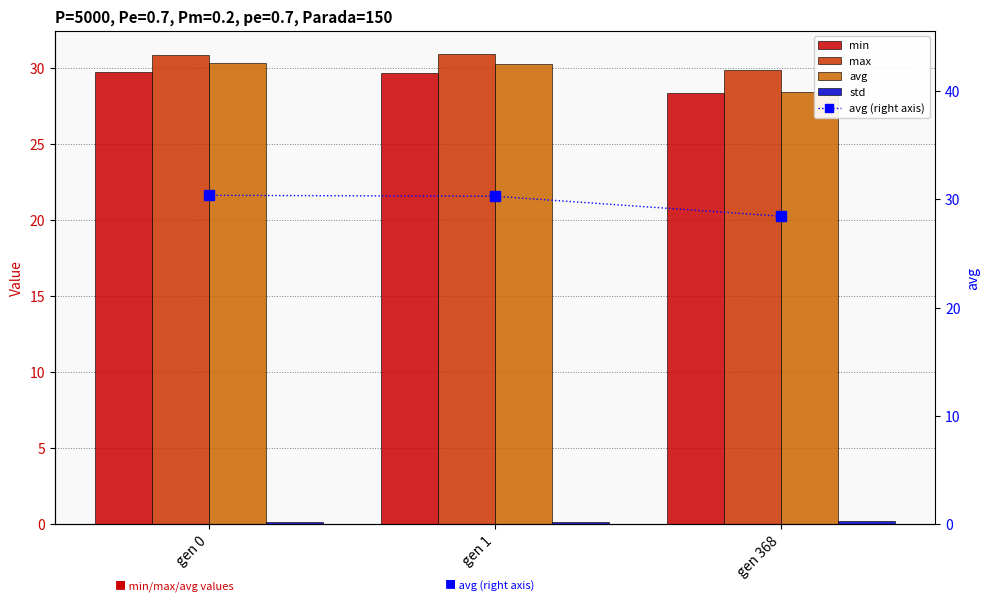

What are all the series names shown in the legend?

min, max, avg, std, avg (right axis)